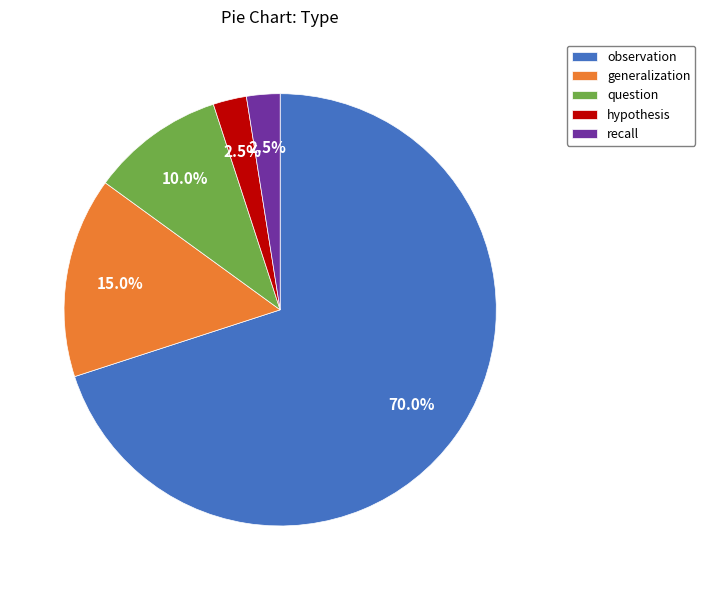

How many slices are in this pie chart?

5